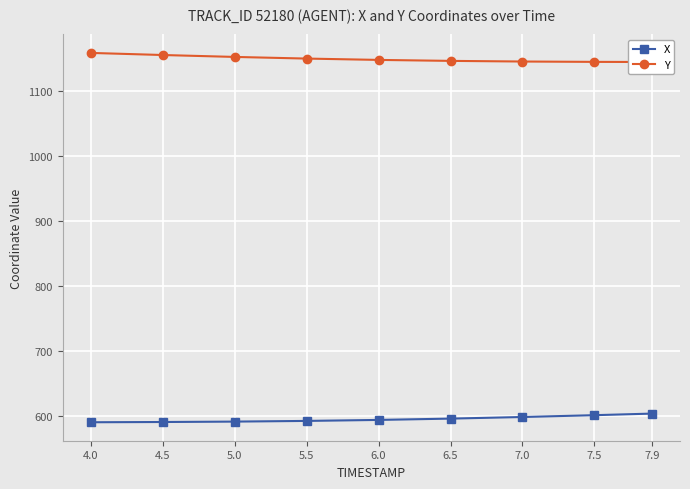

Rank the series at 5.0 from lowest to highest value.

X, Y